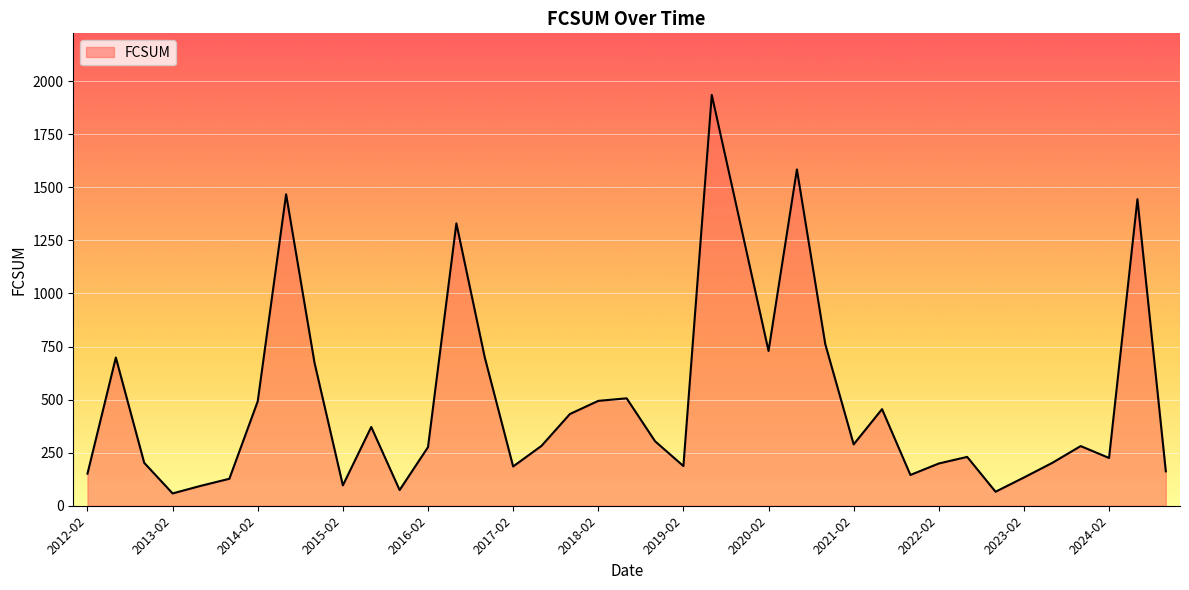

What is the maximum value shown in the chart?

1935